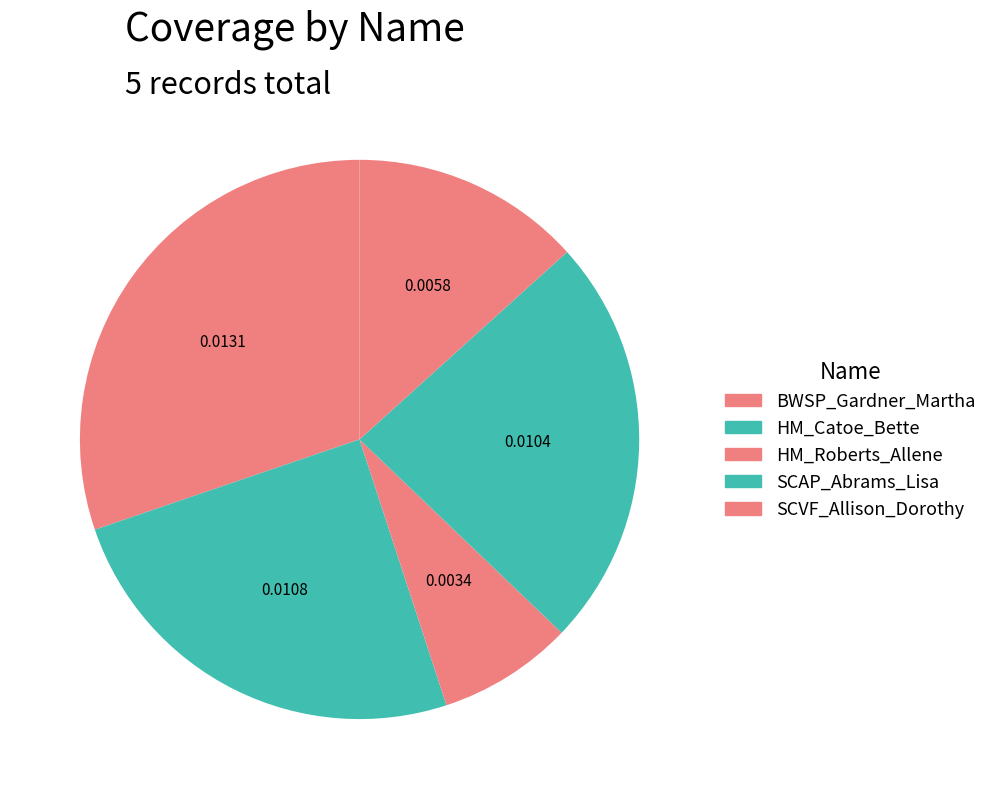

Count the number of slices in the pie.

5